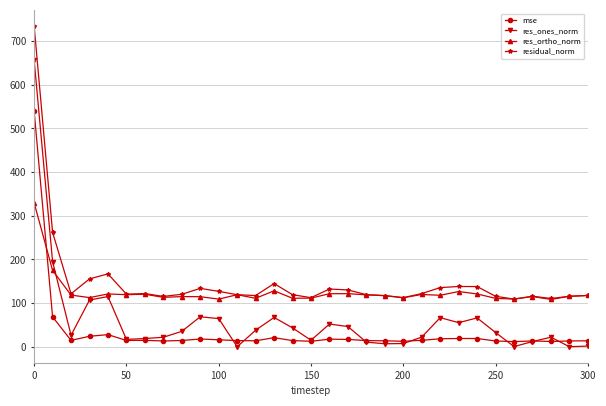

True or false: mse and residual_norm intersect in this chart.

False